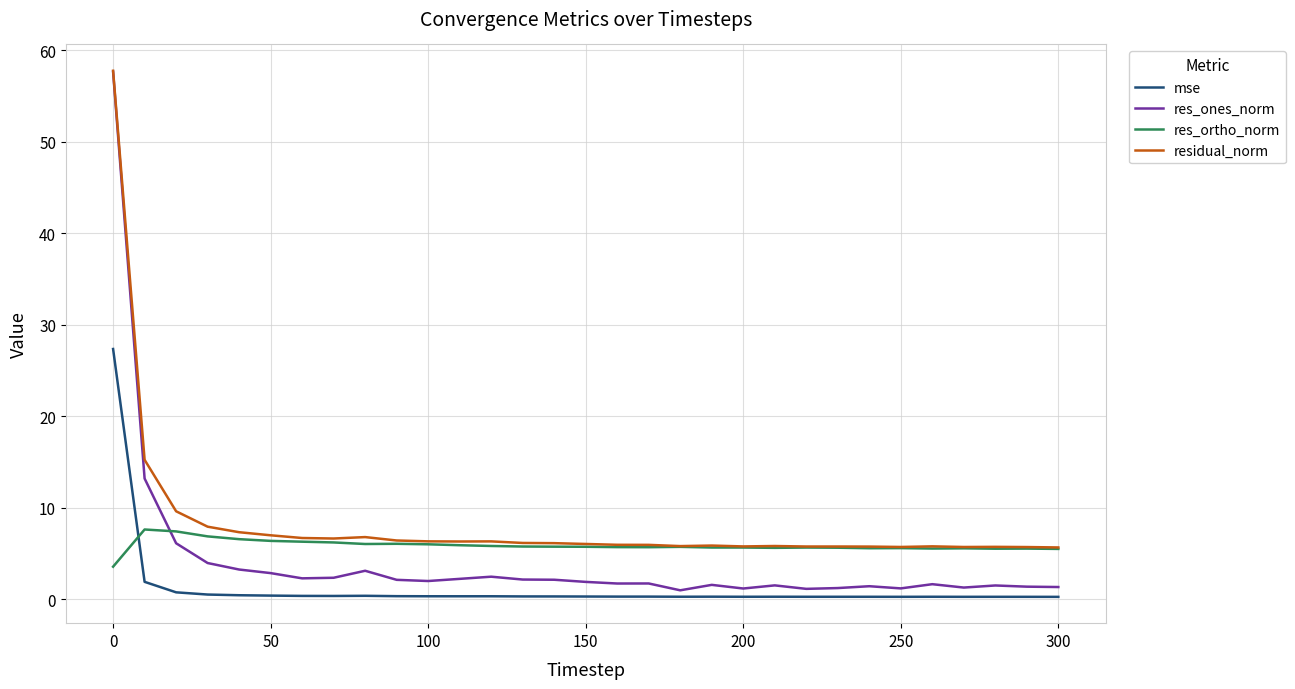

True or false: mse and residual_norm cross at least once.

False